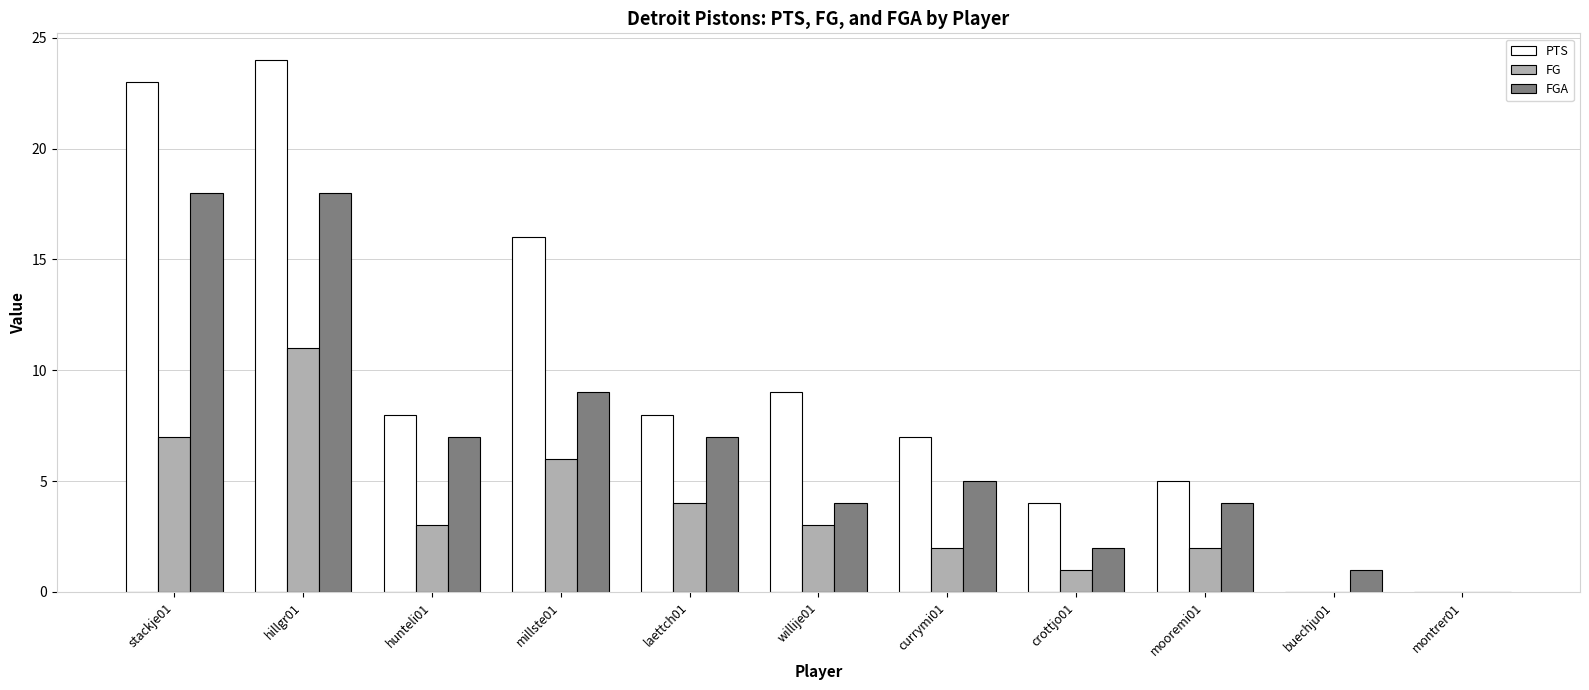

Which series has the widest spread of values?

PTS